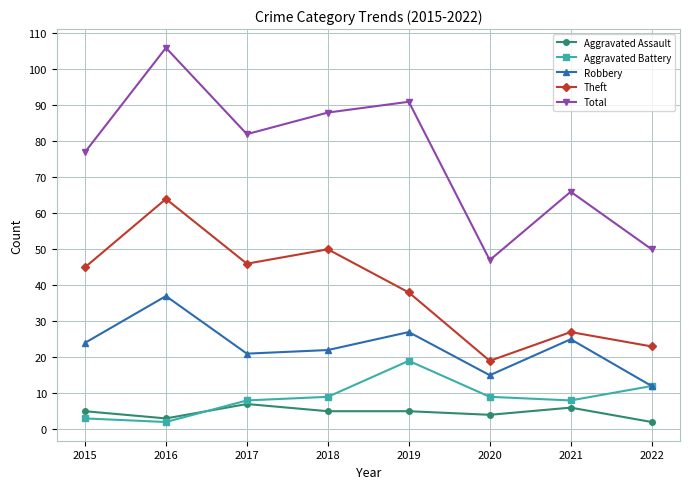

What is the value of the Total point at the 8th from the left?

50